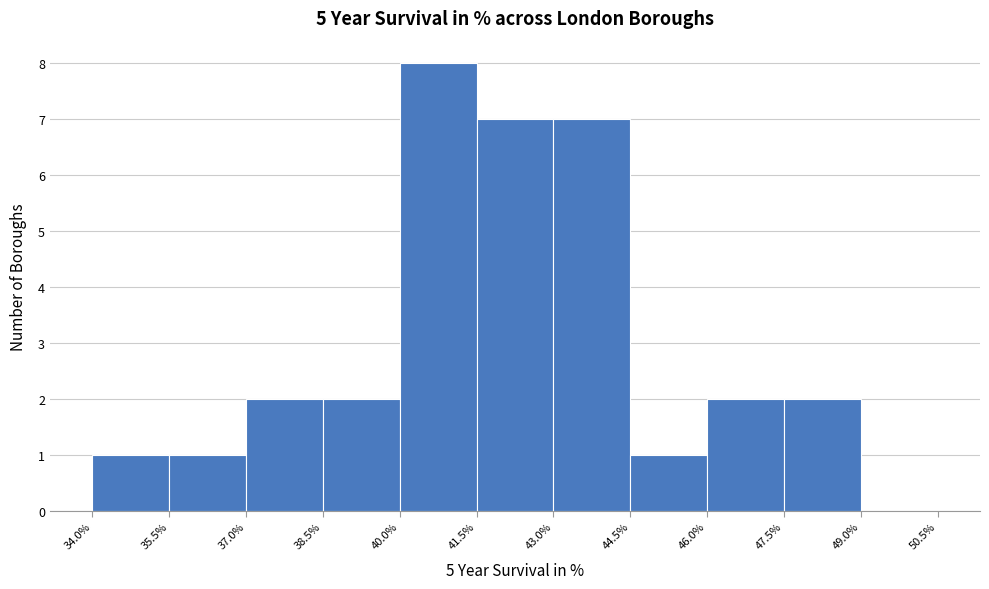

How tall is the bar that spans 35.5% to 37.0% on the x-axis? The values are not printed on the chart, so give them approximately, as read against the axis.

1